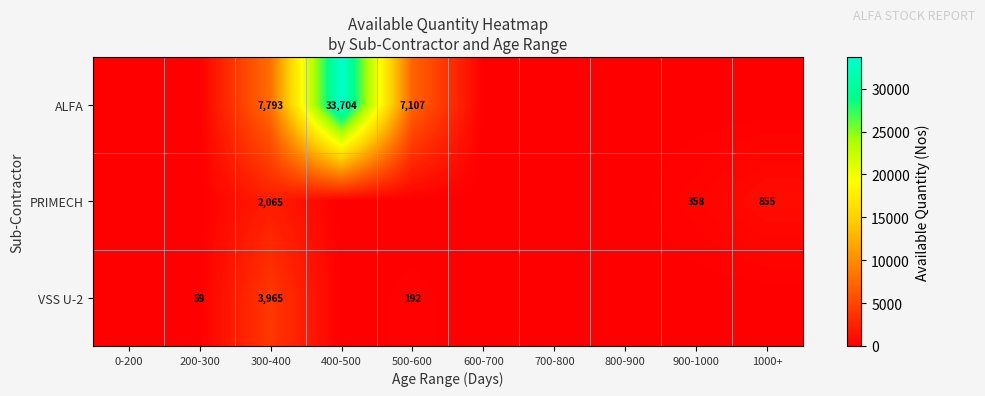

What is the difference between the highest and lowest values at 900-1000?

358